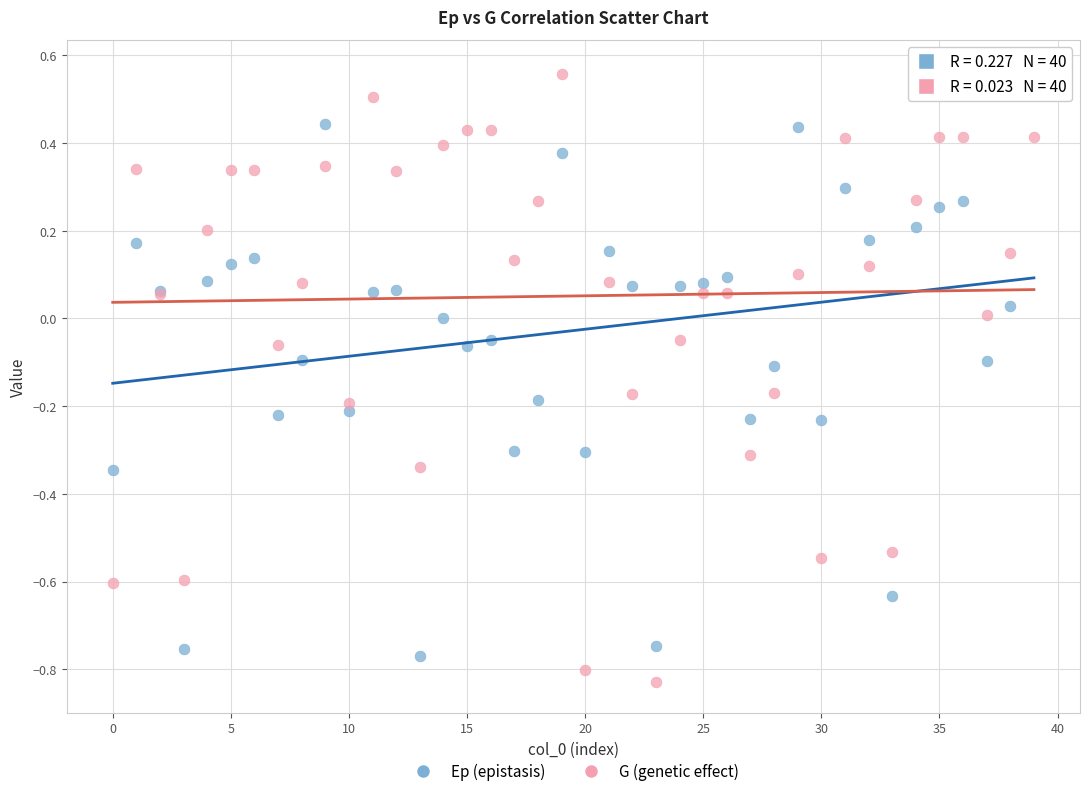

What are all the series names shown in the legend?

Ep (epistasis), G (genetic effect)